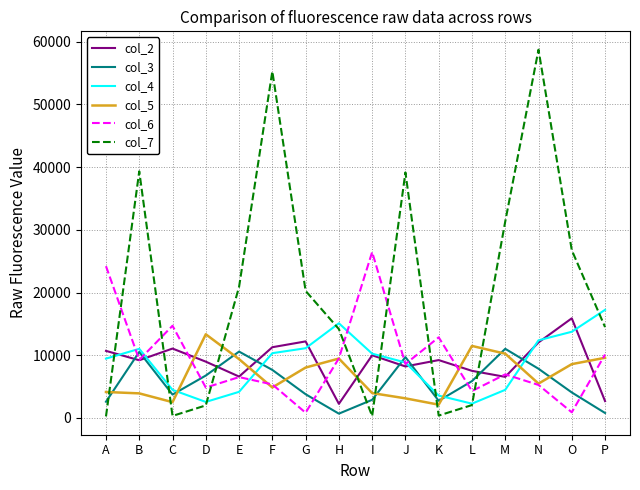

What are all the series names shown in the legend?

col_2, col_3, col_4, col_5, col_6, col_7